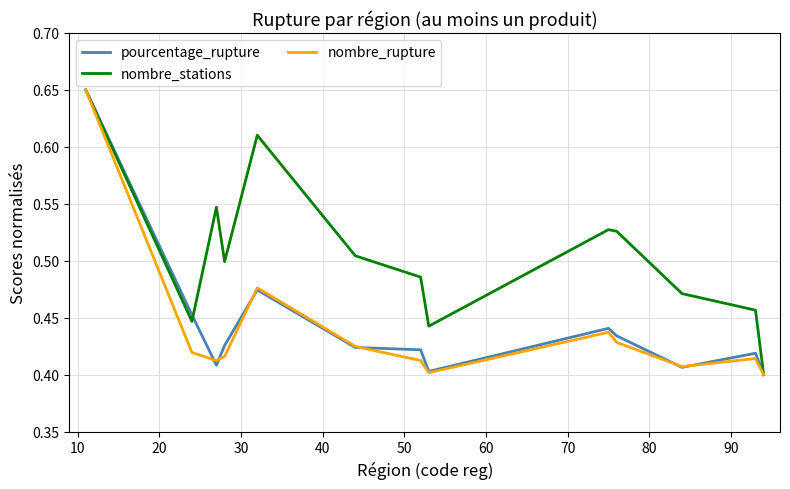

Which series has the largest total across all categories?

nombre_stations